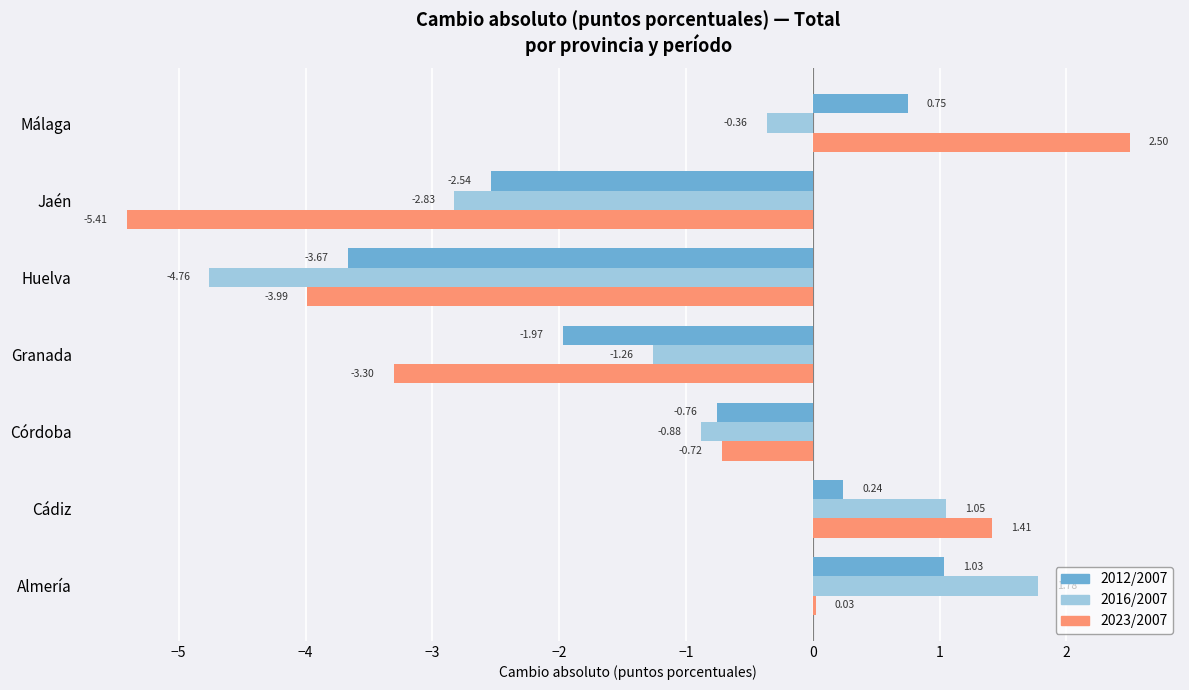

At which label is 2023/2007 closest to -1?

Córdoba